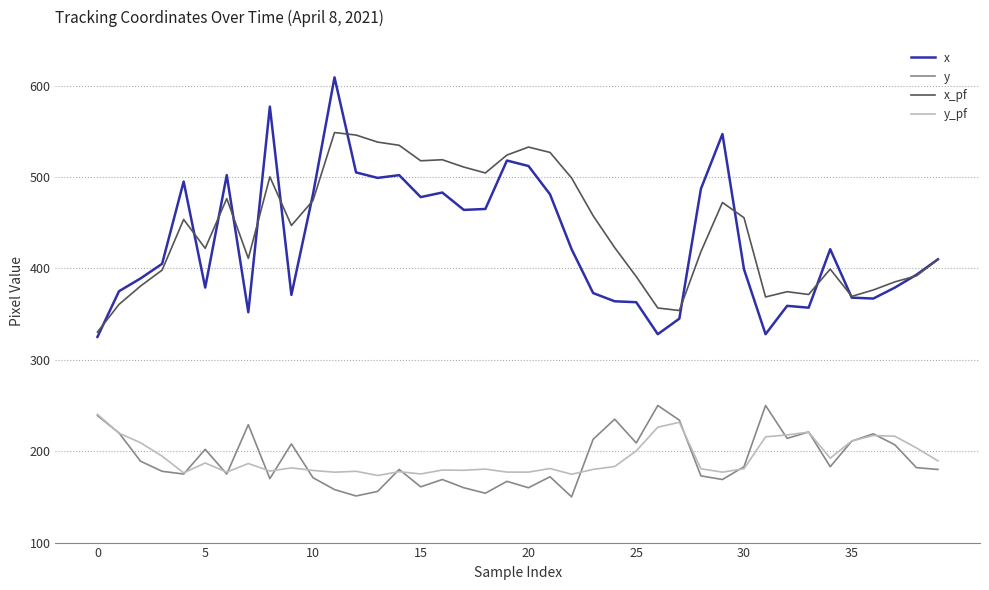

True or false: y_pf and x cross at least once.

False